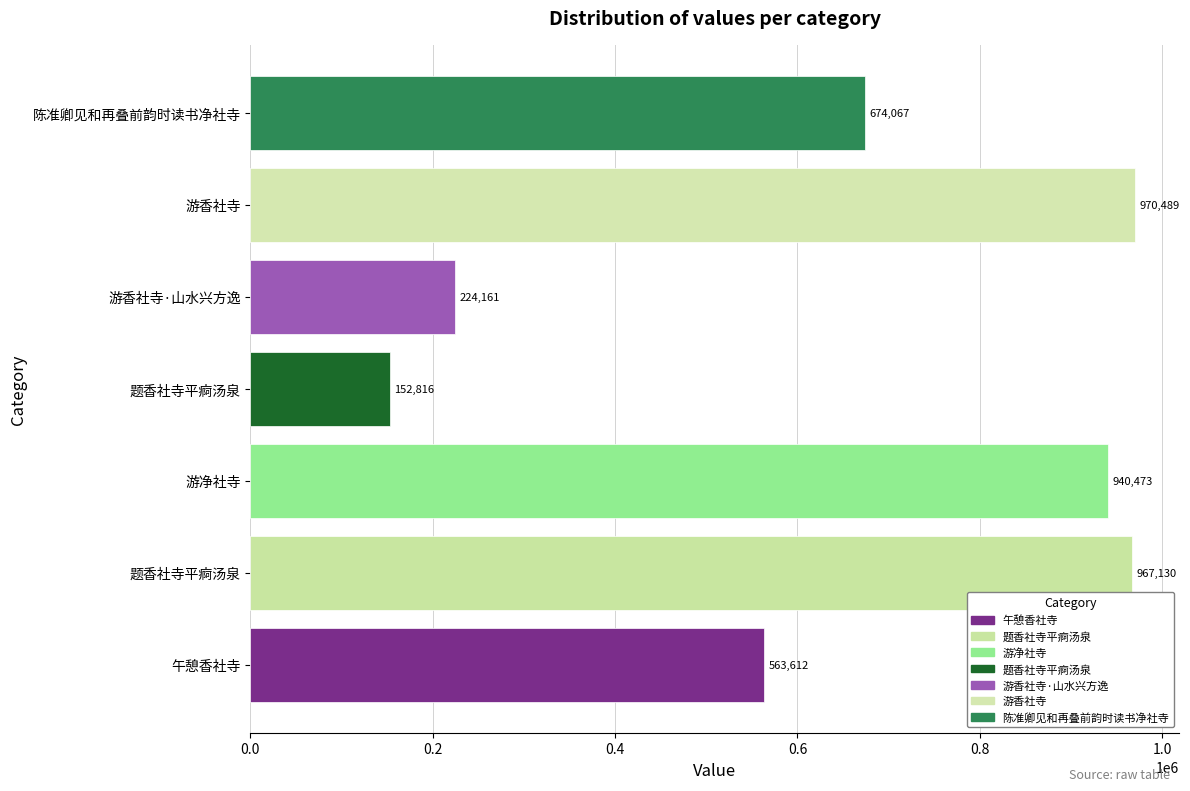

How many values are below 674067?

3